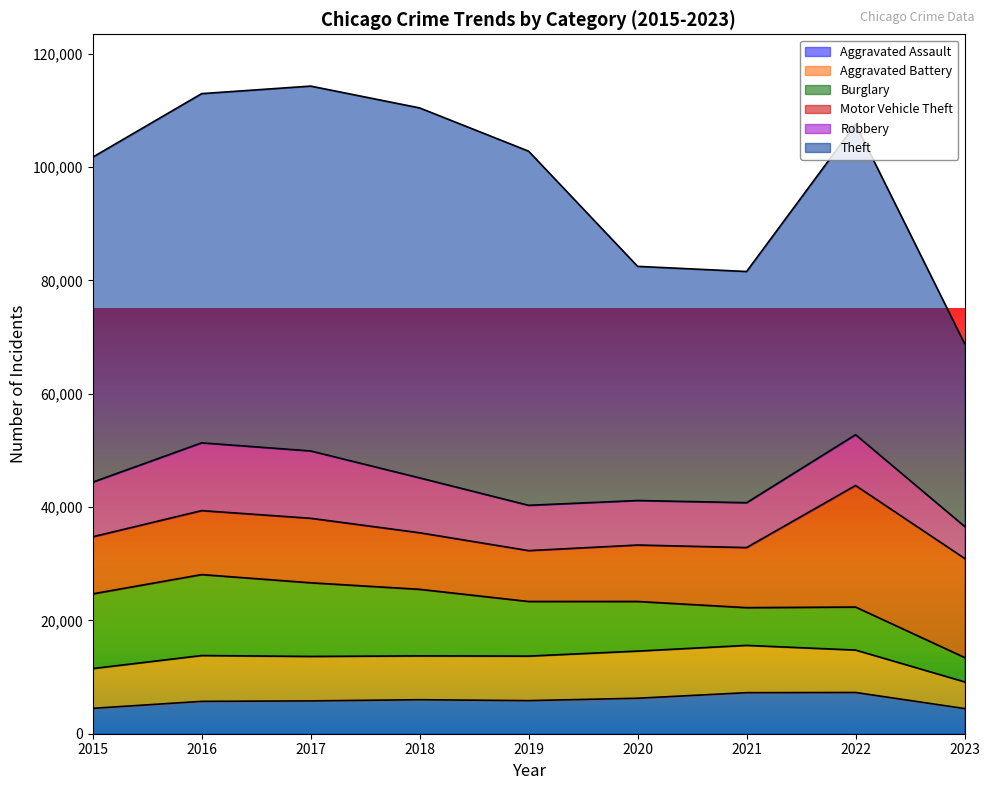

Does the chart display data point markers on the line(s)?

No